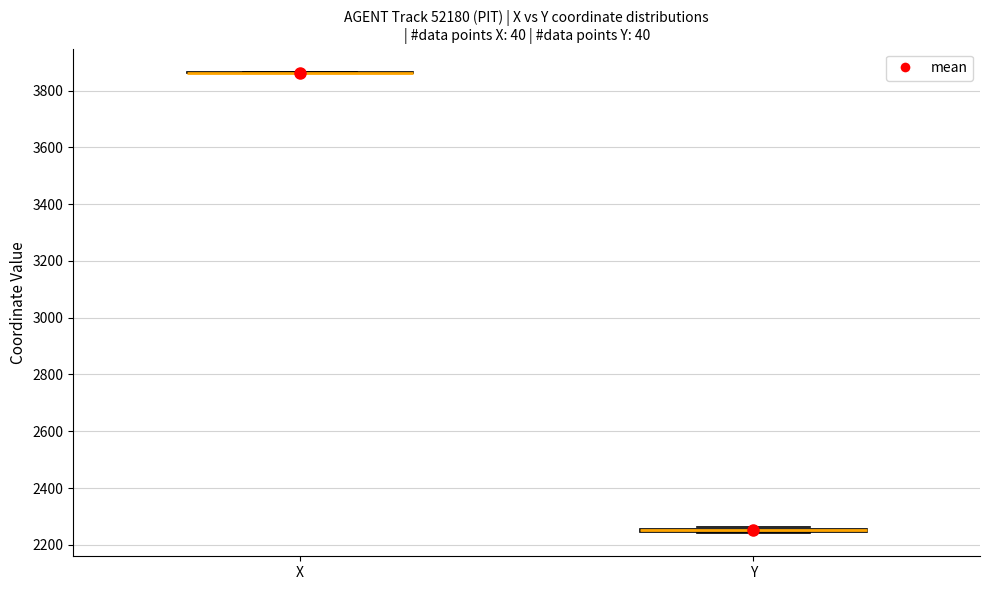

Where is the upper edge of the box for Y on the y-axis? The values are not printed on the chart, so give them approximately, as read against the axis.

2260